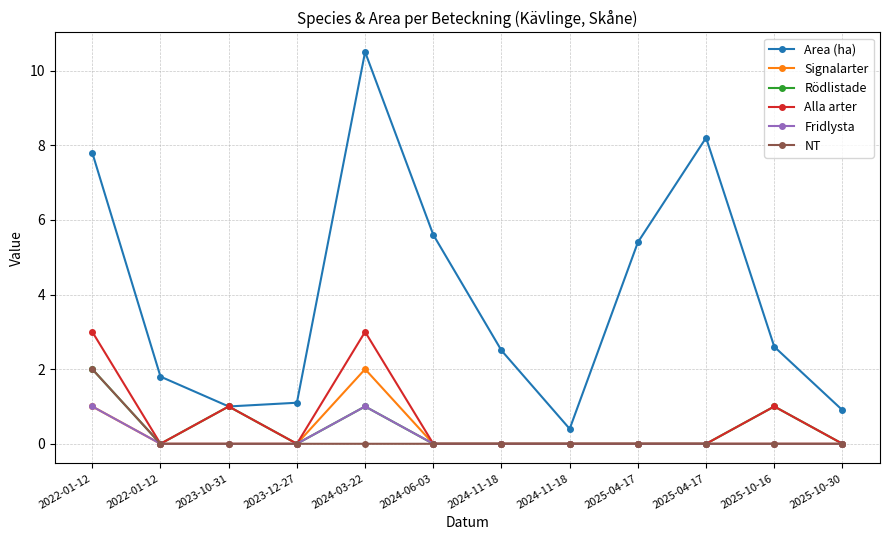

True or false: Signalarter and Fridlysta cross at least once.

False